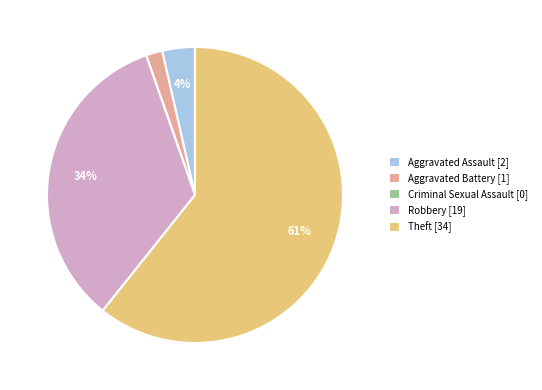

Does any single category account for the majority?

Yes